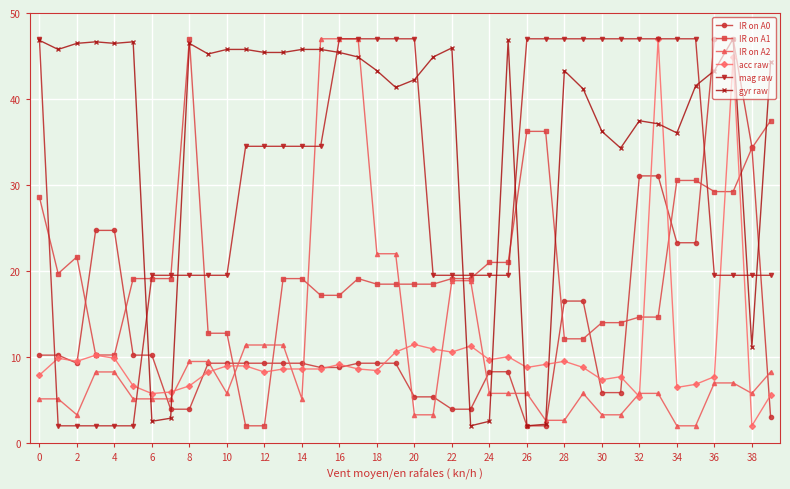

What is the average value of the IR on A1 series?

20.4